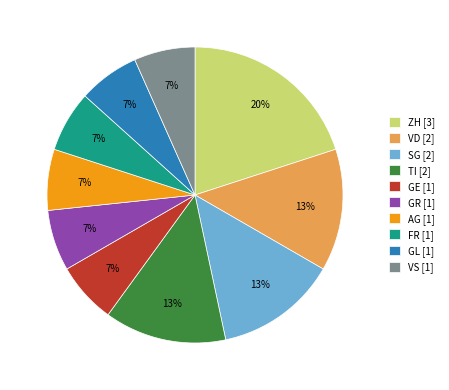

Which category has the biggest portion of the pie?

ZH [3]